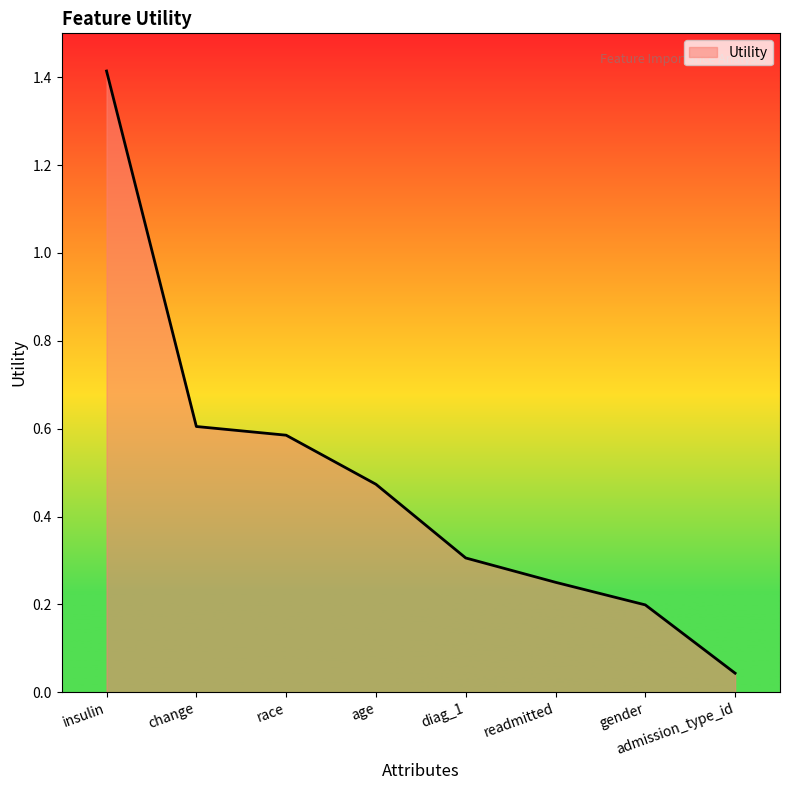

What is the greatest value displayed?

1.4